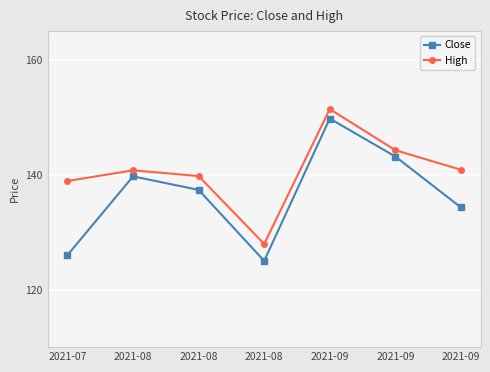

True or false: Close and High cross at least once.

False